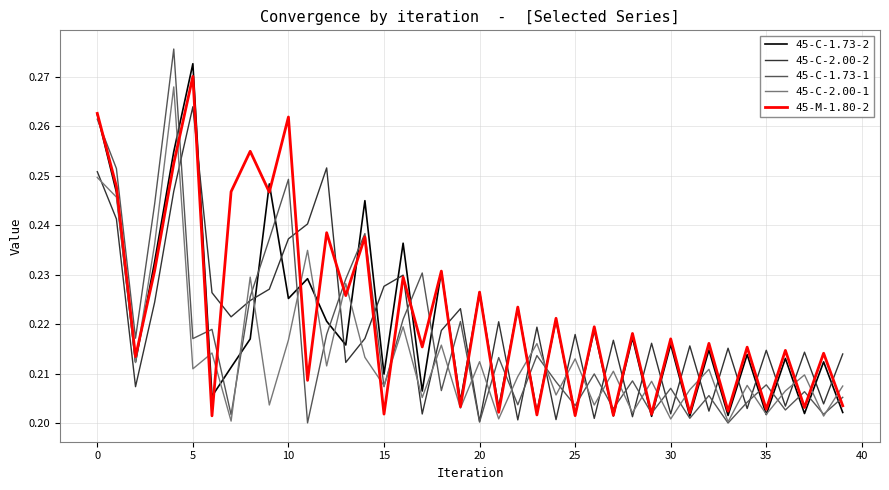

Which series has the widest spread of values?

45-C-1.73-1